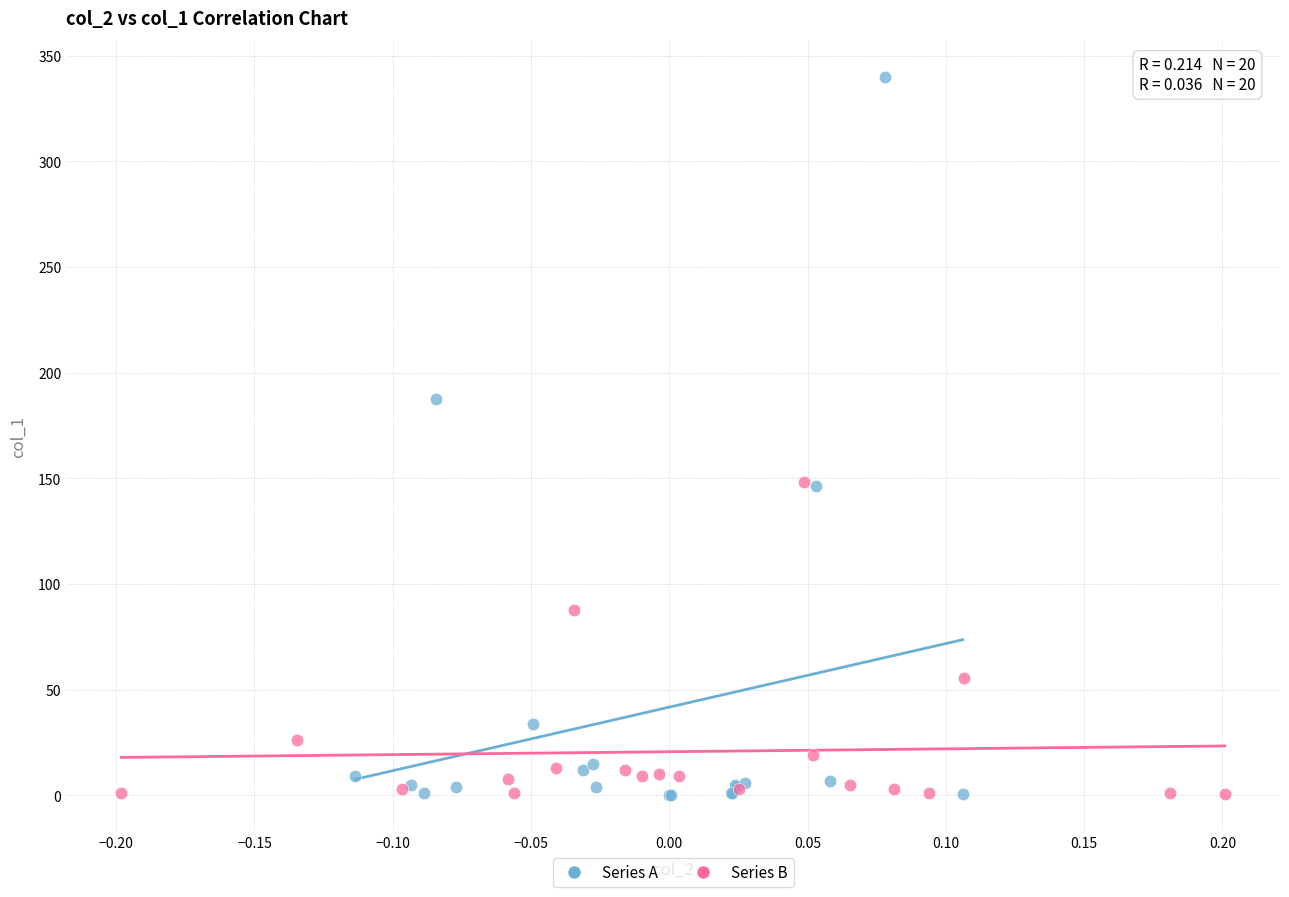

Which series has the largest Y range (max minus min)?

Series A